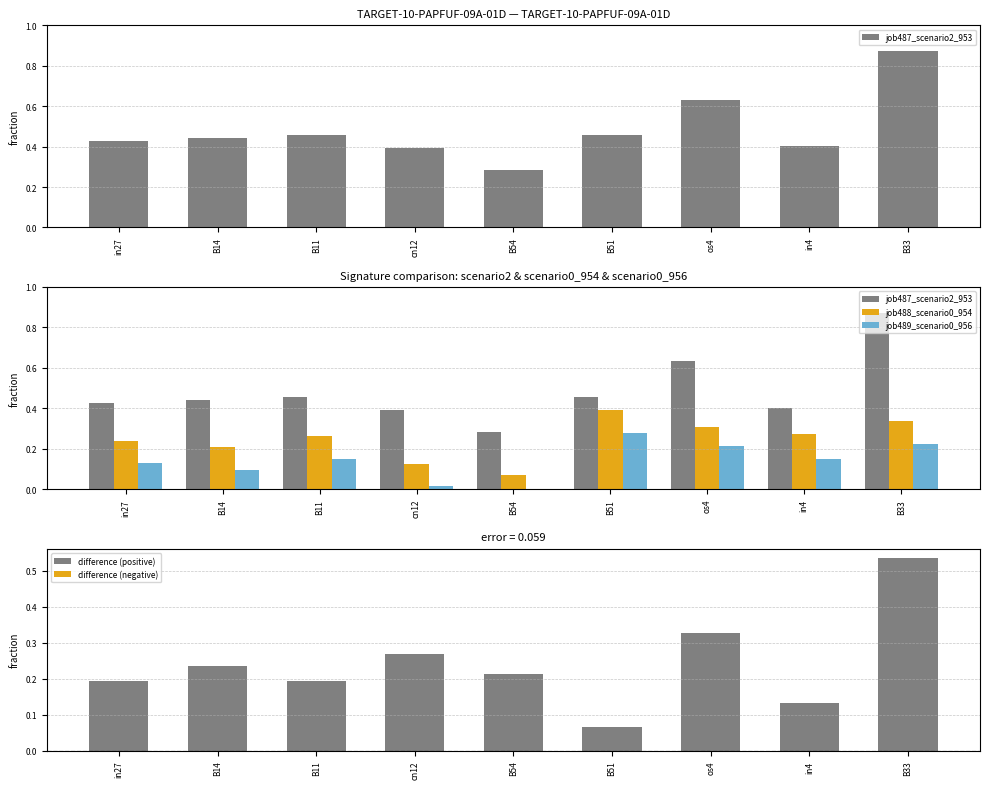

What is the difference between the highest and lowest values at in4?

0.4